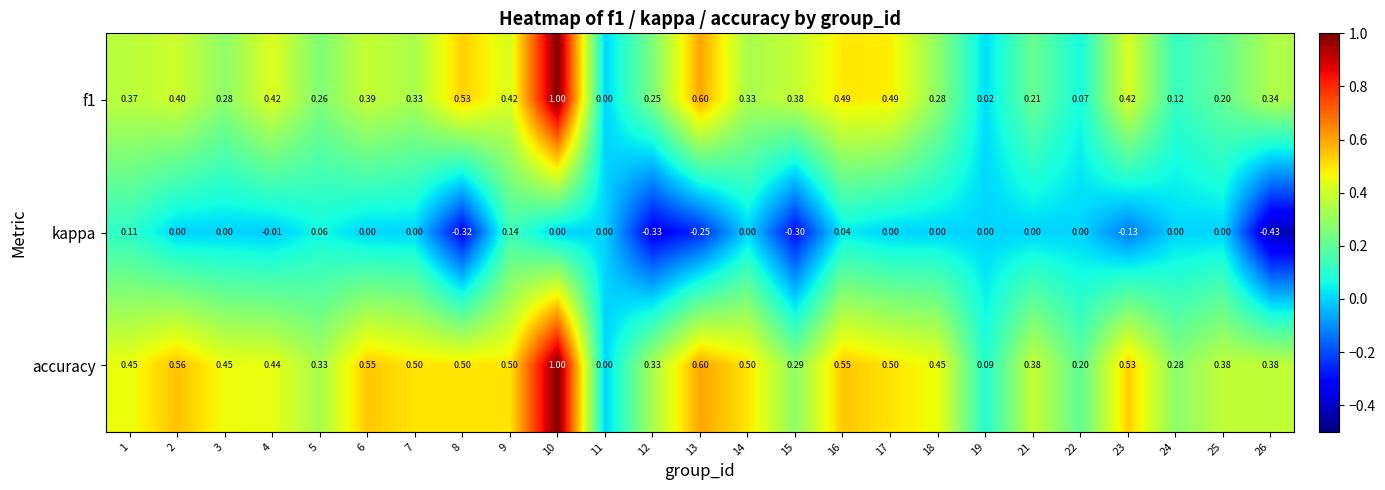

Which series has the largest total across all categories?

accuracy